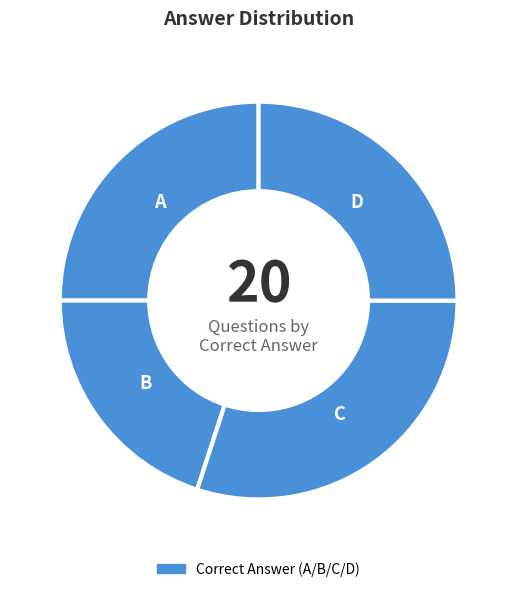

Does any single category account for the majority?

No